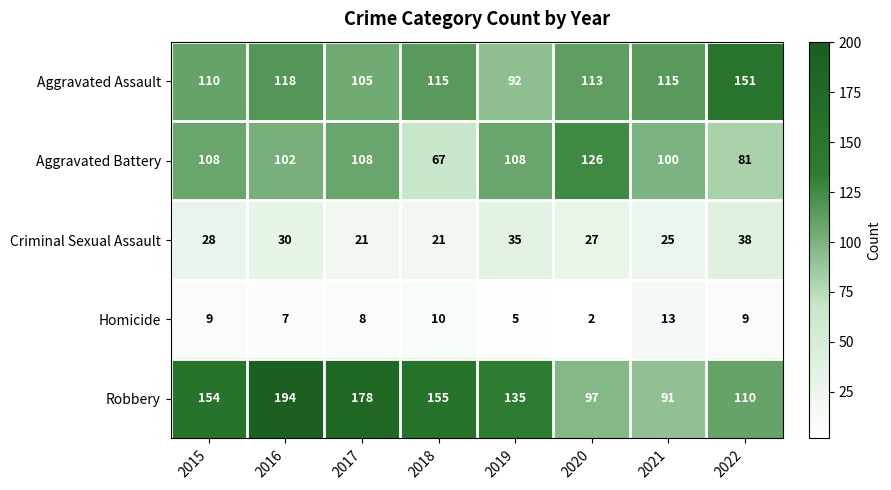

What is the average value of the Homicide series?

8